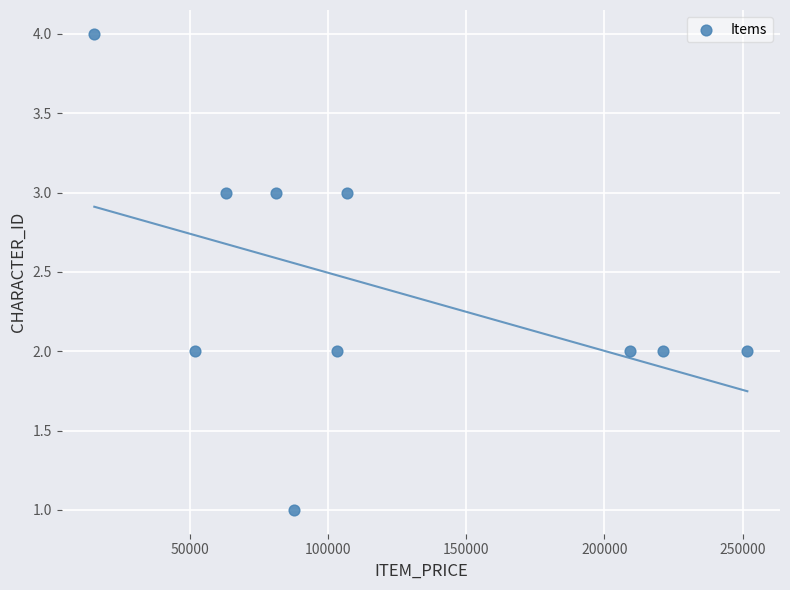

What is the range of X values (max minus min)?

236192